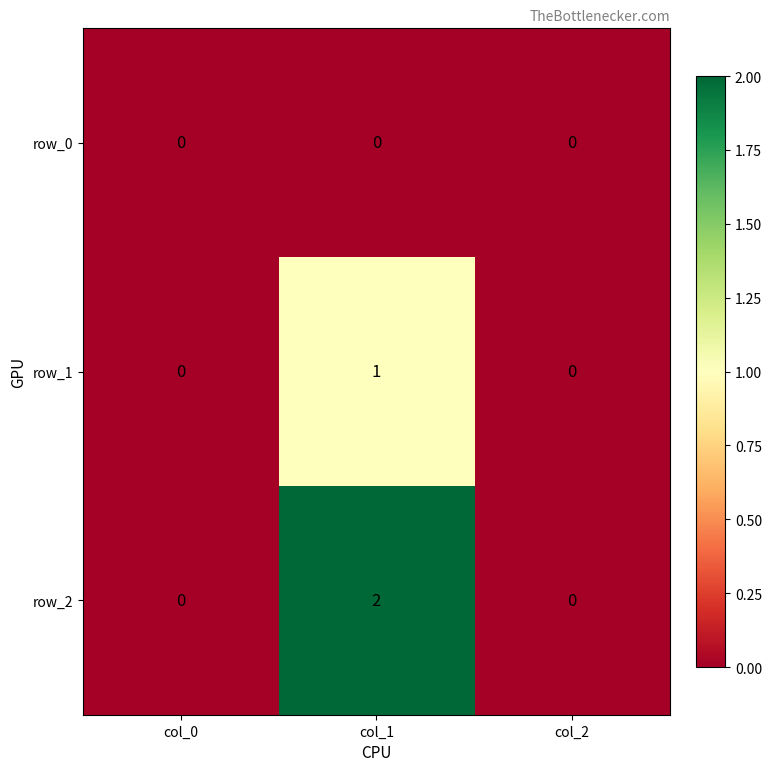

Count the number of categories in the chart.

3